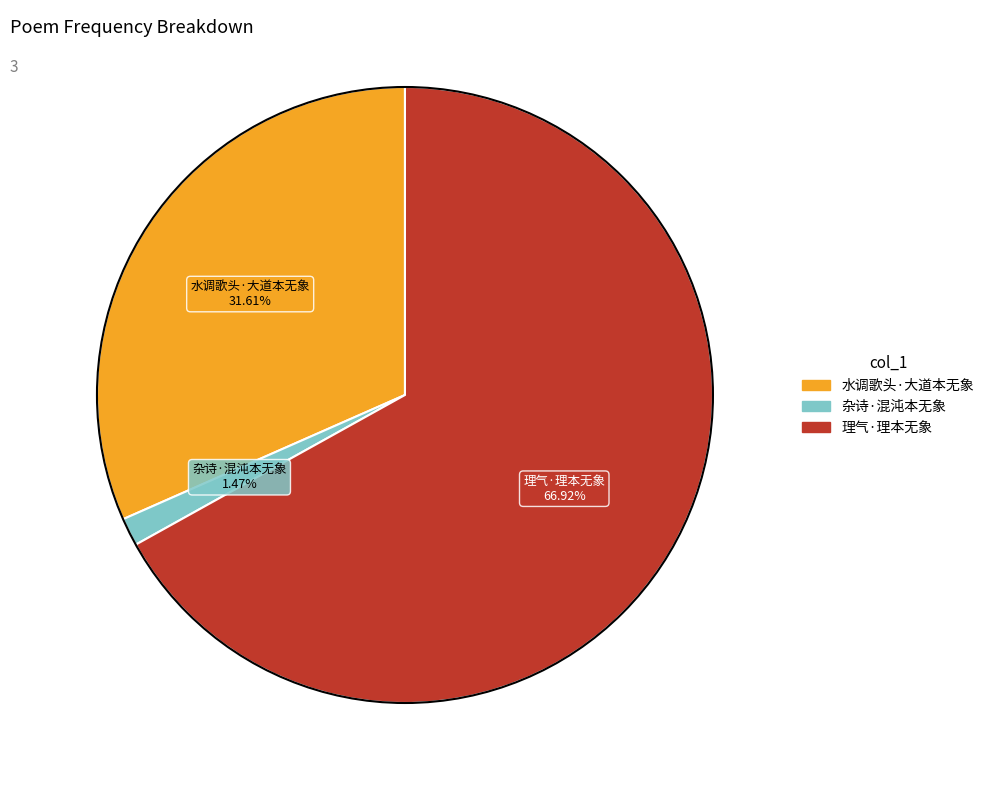

Between 杂诗·混沌本无象 and 理气·理本无象, which is larger?

理气·理本无象